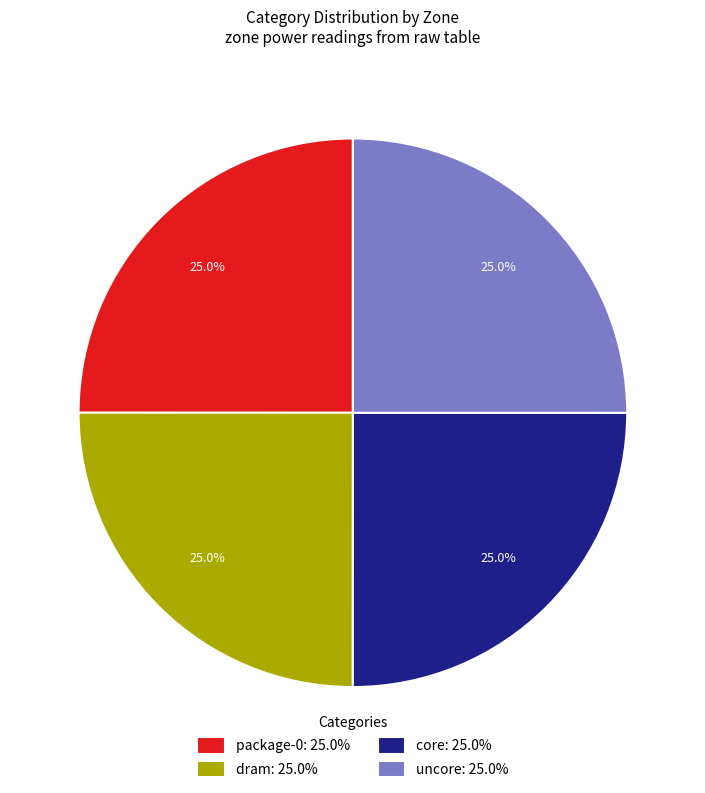

Combined, what portion of the pie is core and dram?

50.0%